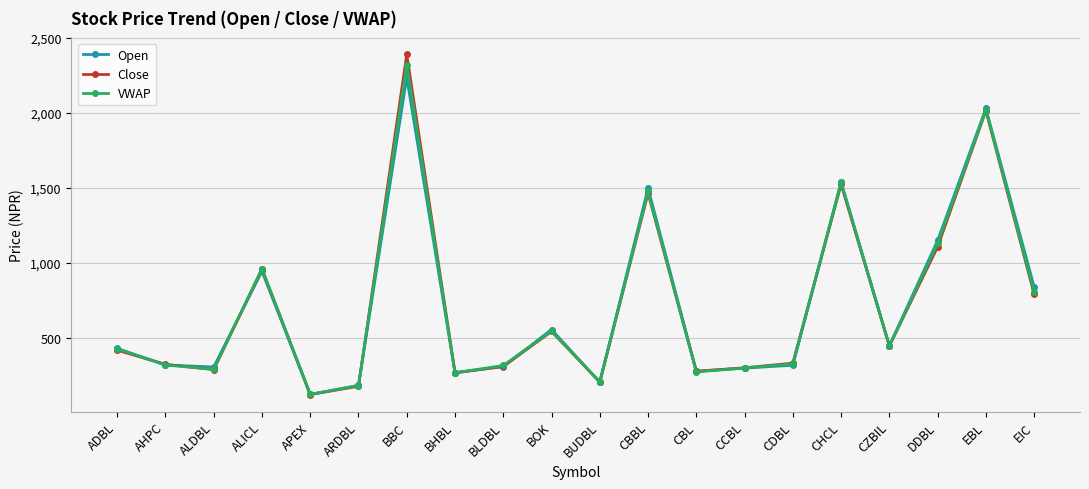

What is the difference between the maximum and minimum values in the Close series?

2265.0